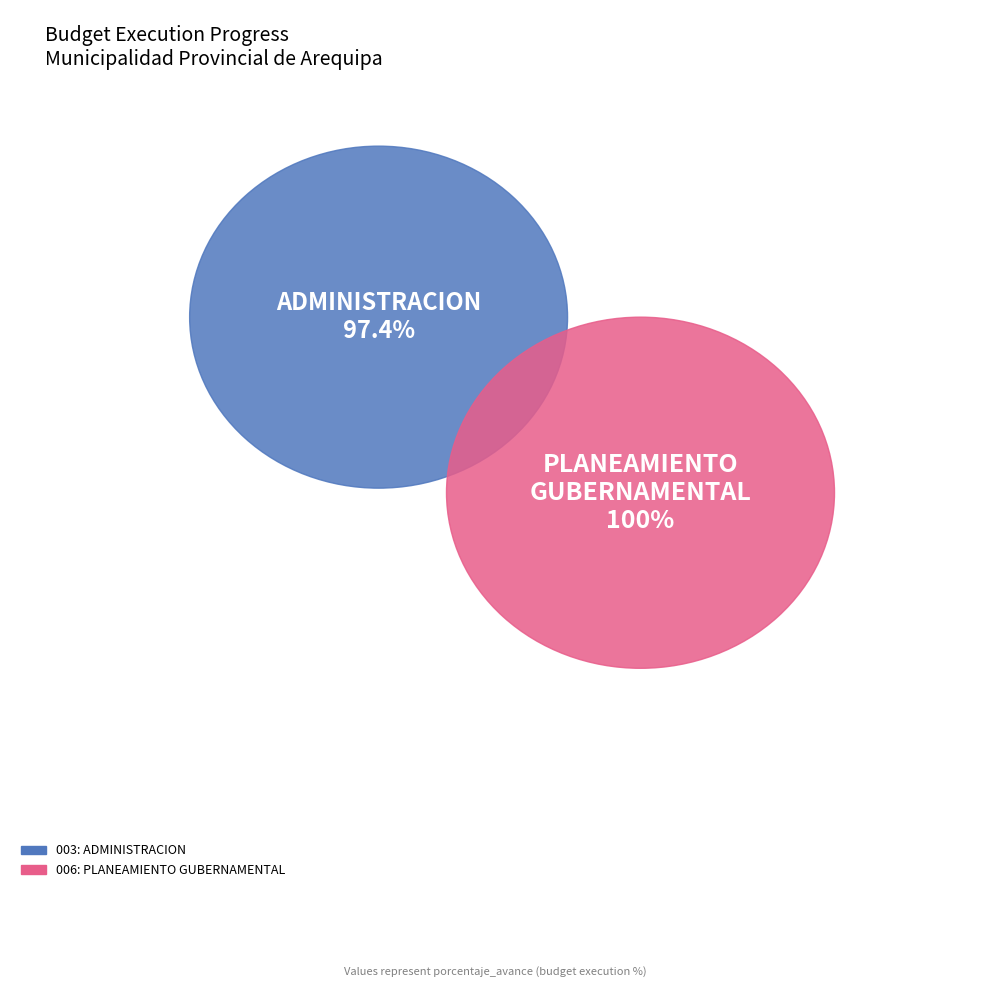

True or false: 003: ADMINISTRACION accounts for 49% of the total.

True